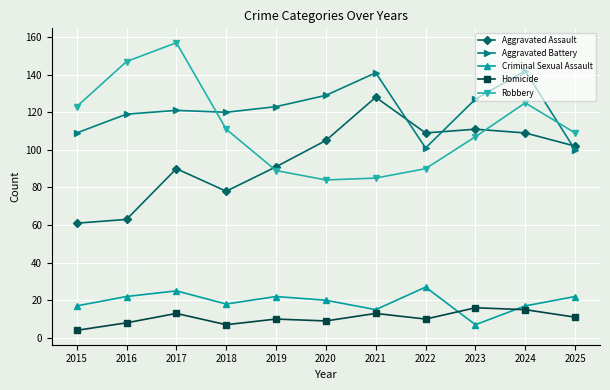

Where is the first local maximum for Criminal Sexual Assault?

2017